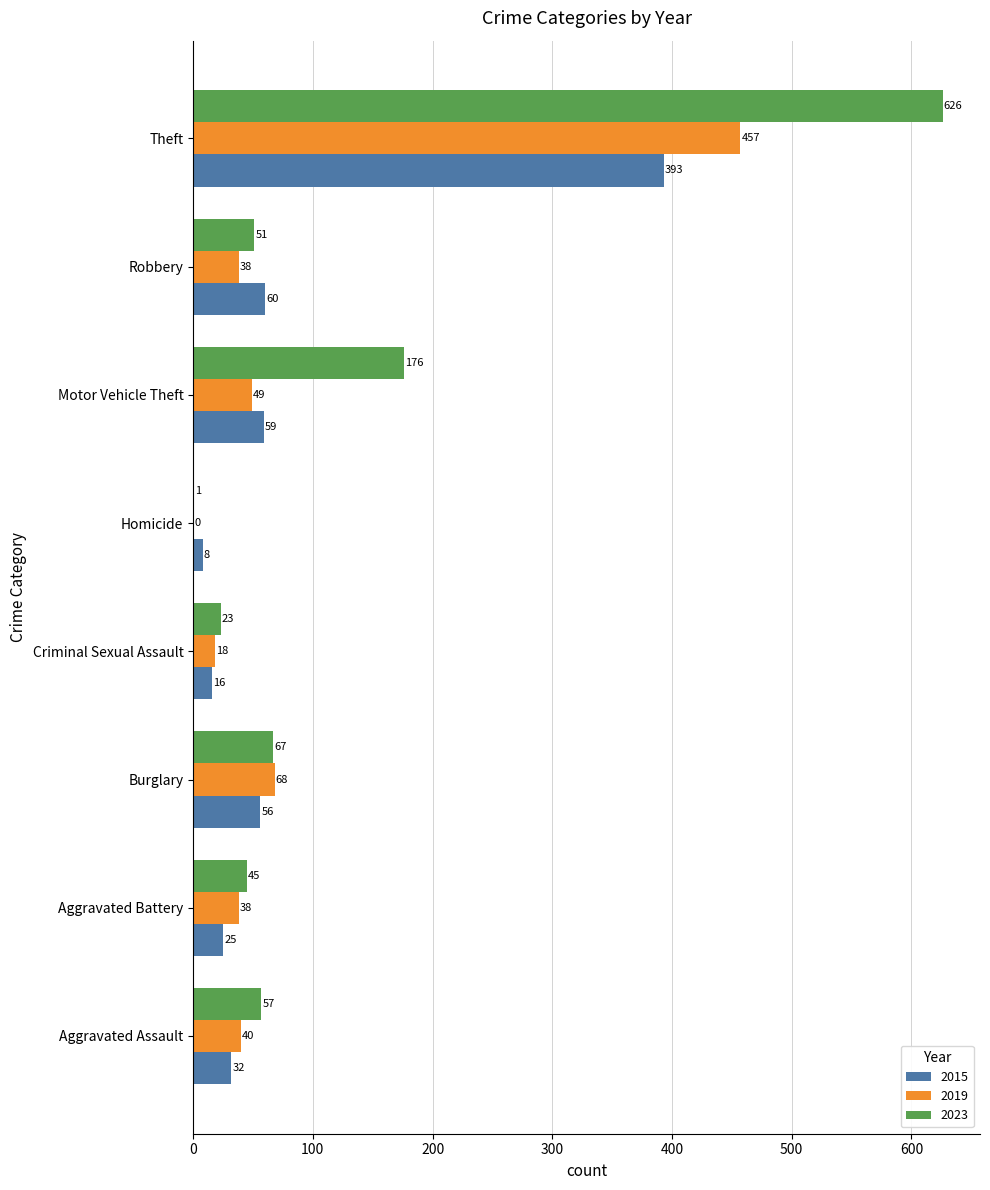

What is the total value across all series at Criminal Sexual Assault?

57